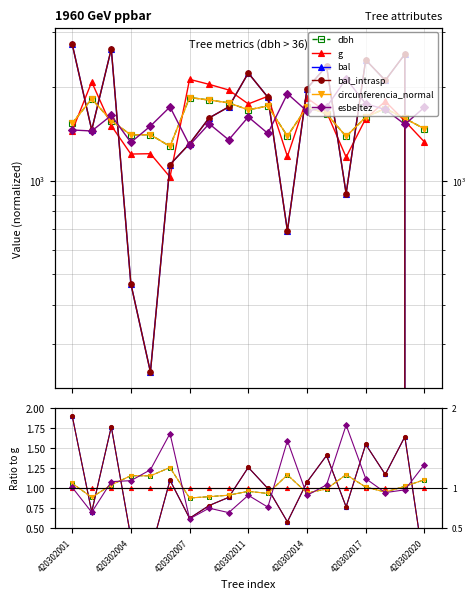

What is the maximum value shown in the chart?

1.9